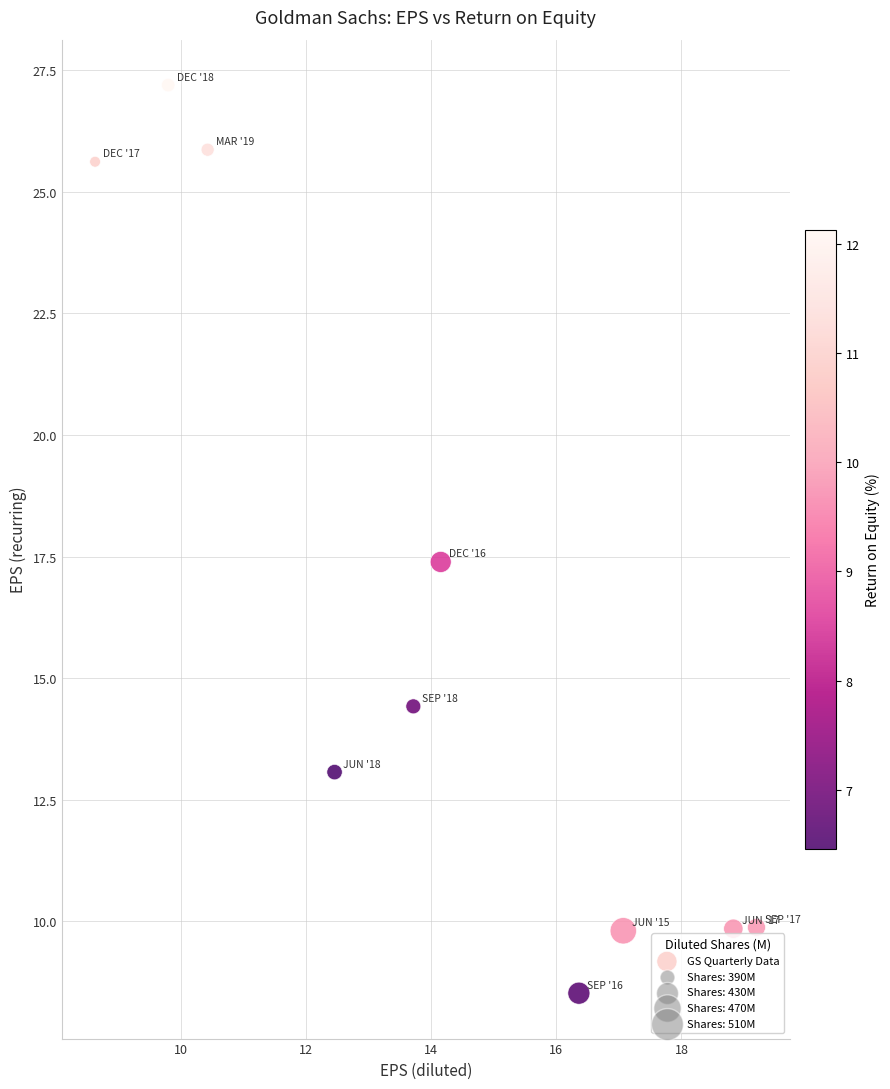

What Y value in the scatter plot is closest to 17?

17.4